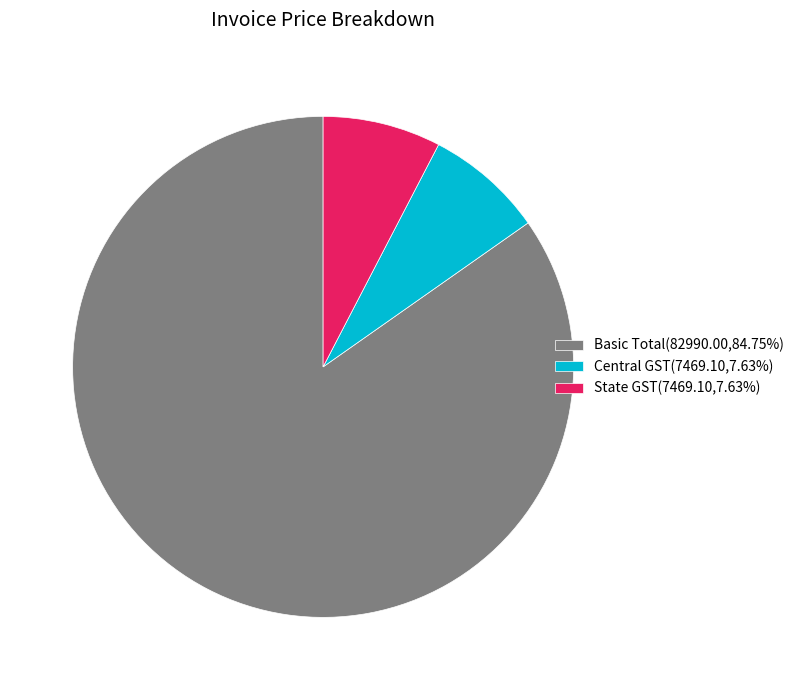

Combined, do State GST(7469.10,7.63%) and Central GST(7469.10,7.63%) account for over 50%?

No